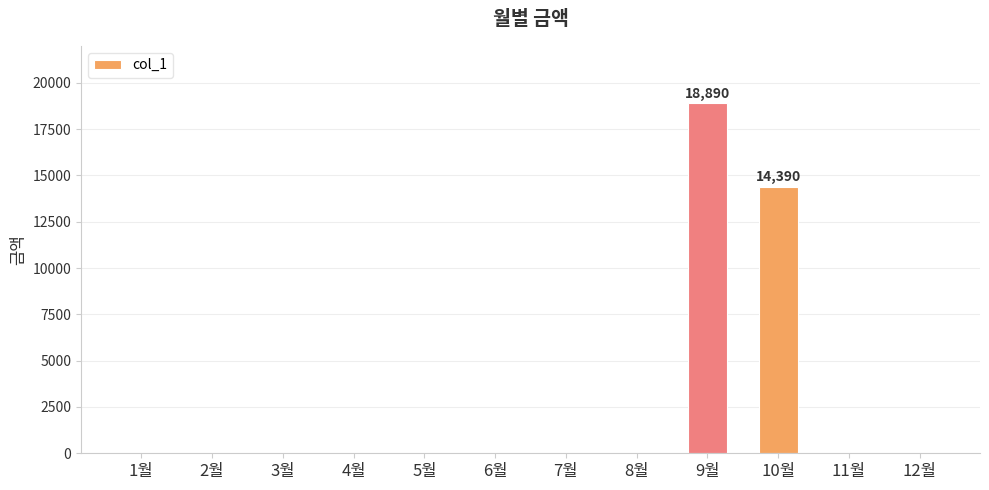

Between 7월 and 9월, which is larger?

9월